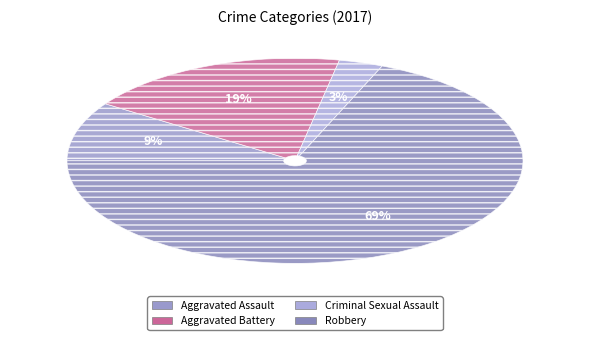

Which has a higher value, Aggravated Assault or Robbery?

Robbery